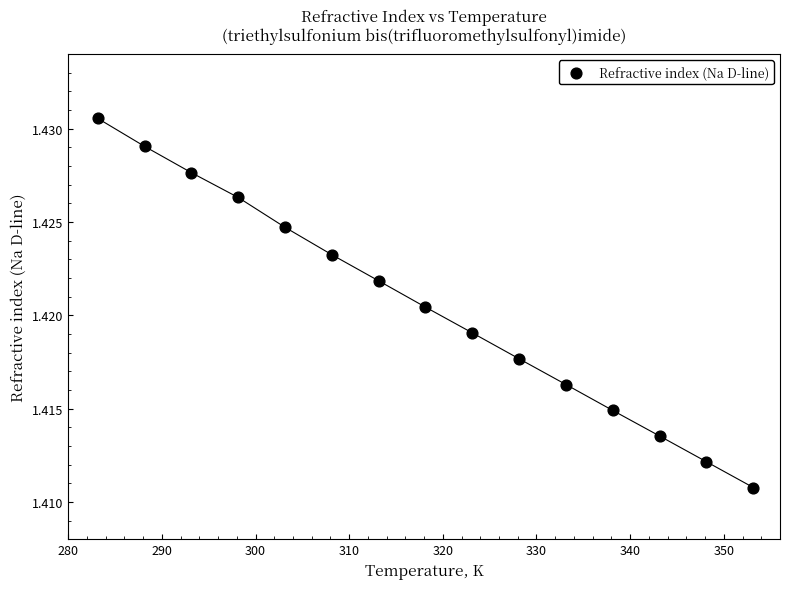

What is the range of X values (max minus min)?

70.0